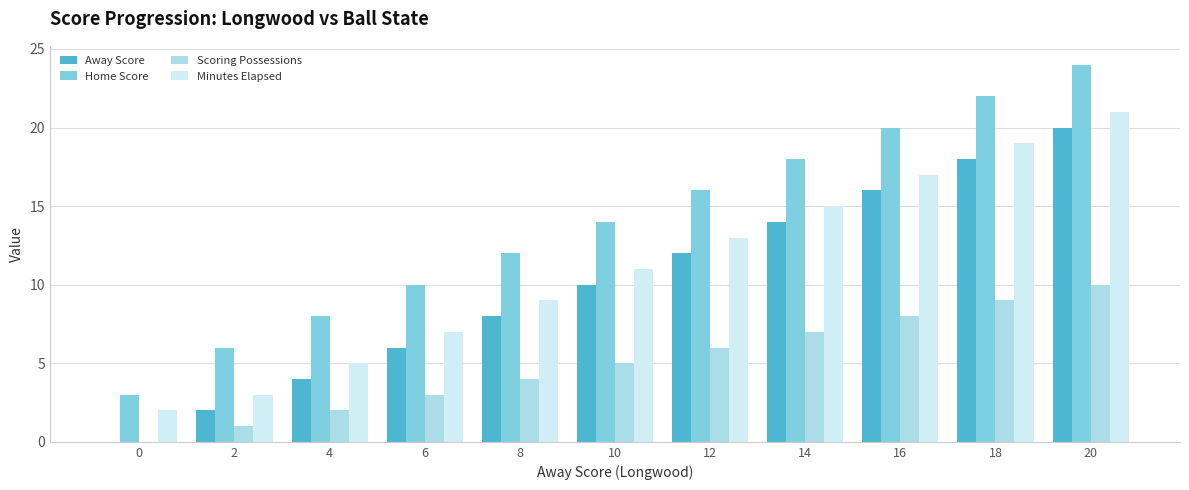

What is the greatest value displayed?

24